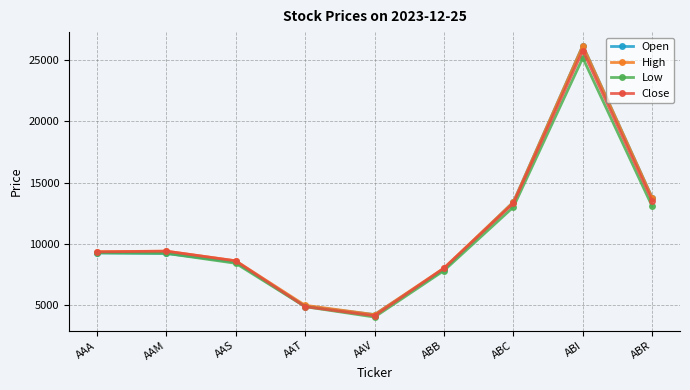

Which category has the highest value across all series?

ABI